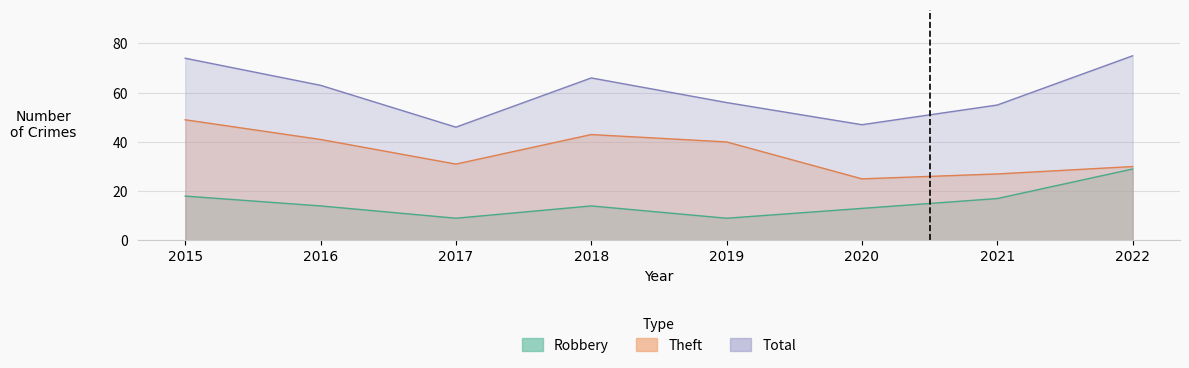

True or false: Robbery and Theft cross at least once.

False